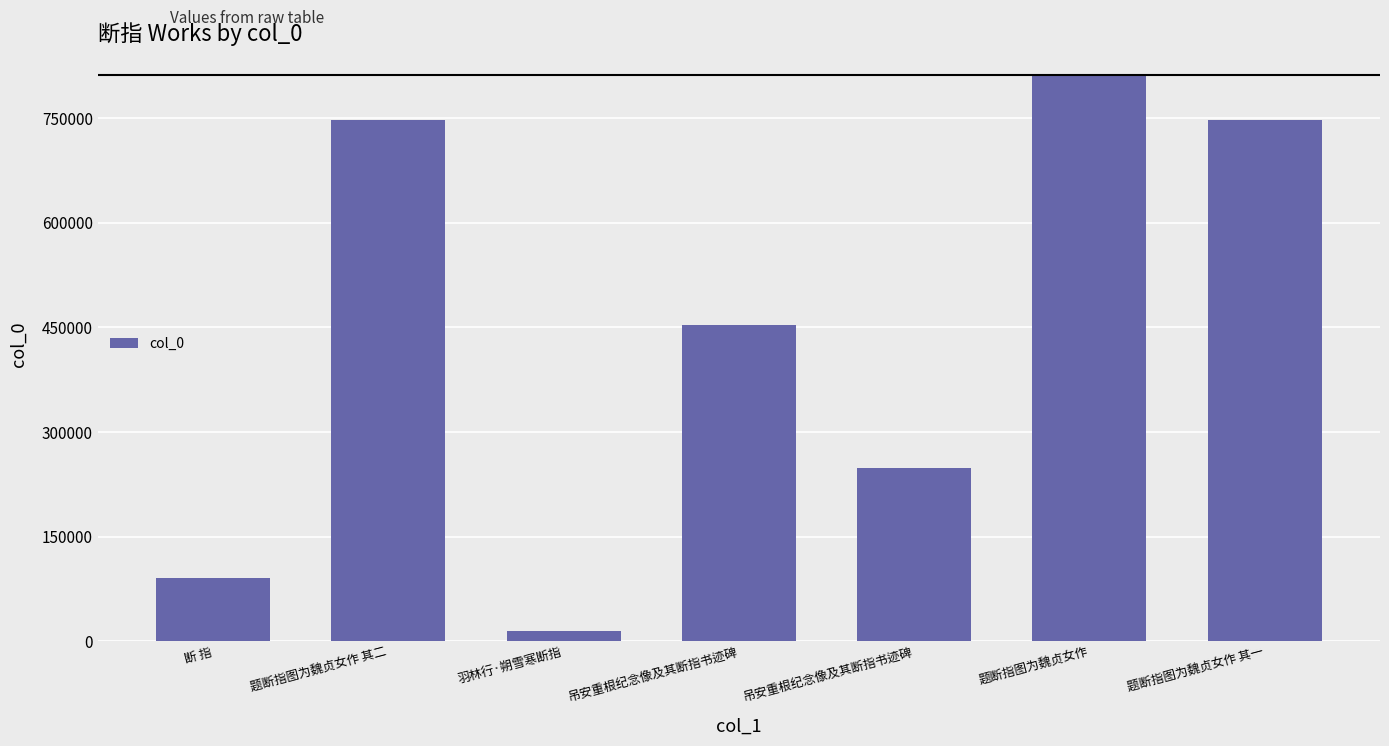

True or false: the data shows 248360 at 吊安重根纪念像及其断指书迹碑.

True